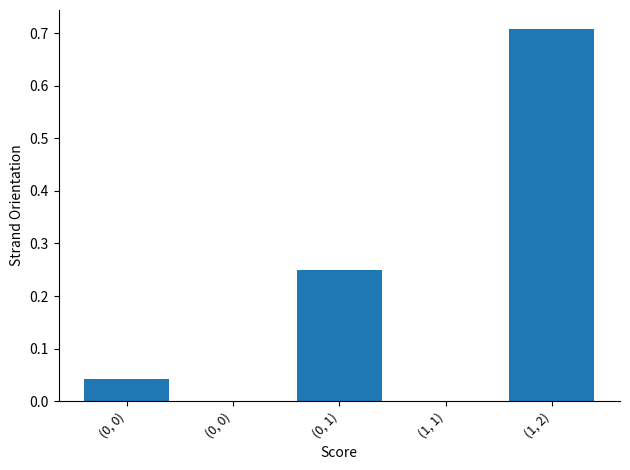

Are the bars horizontal?

No